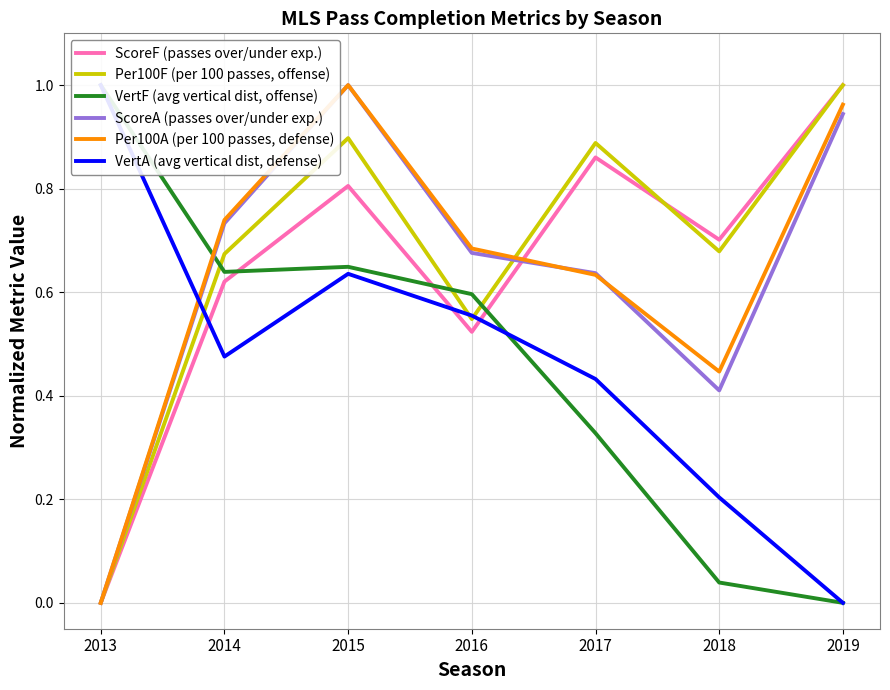

How many positive values does the ScoreF (passes over/under exp.) series have?

6